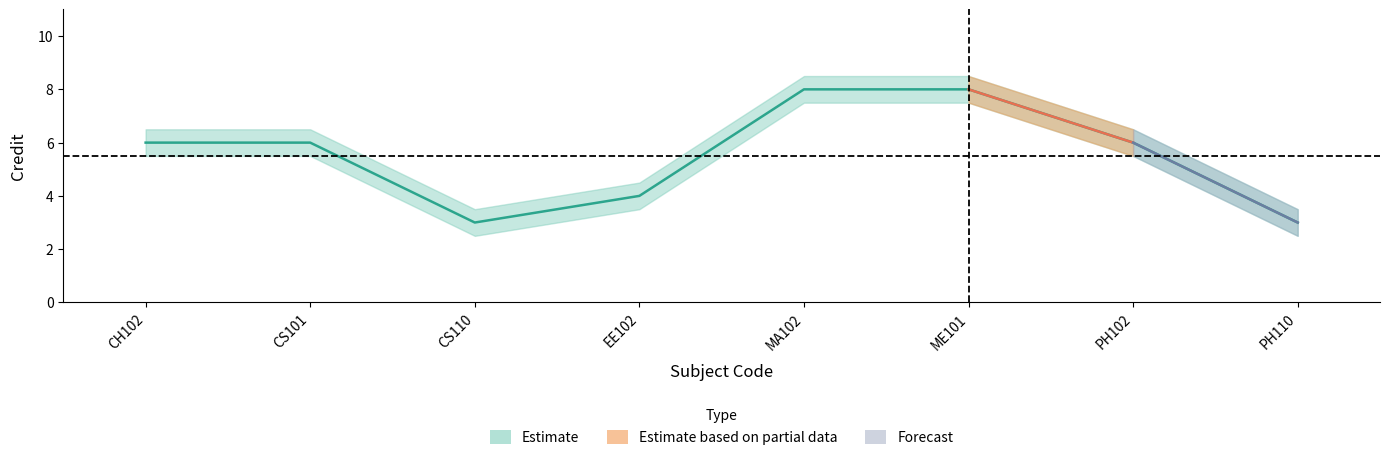

What is the label of the 3rd point from the right?

ME101